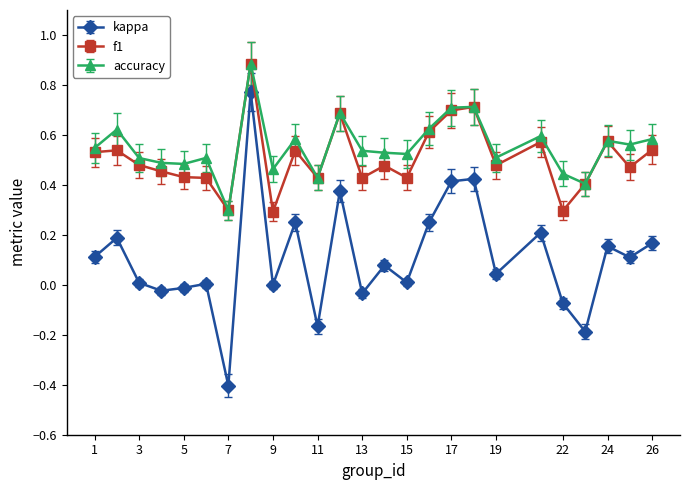

True or false: f1 and kappa intersect in this chart.

False